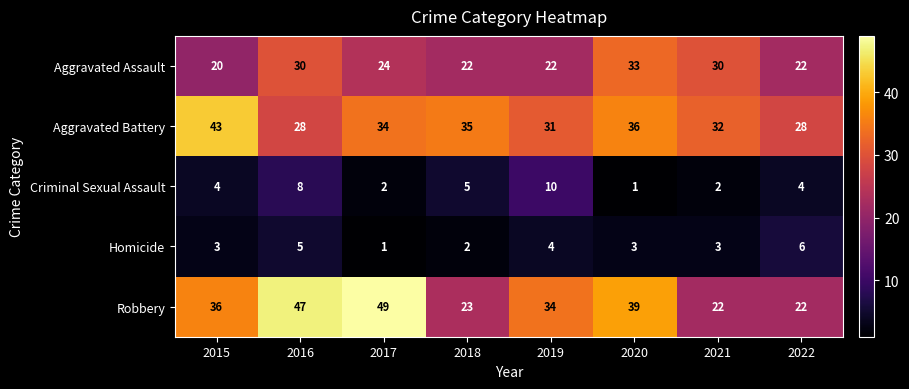

Where does the Aggravated Battery series first go above 34?

2015